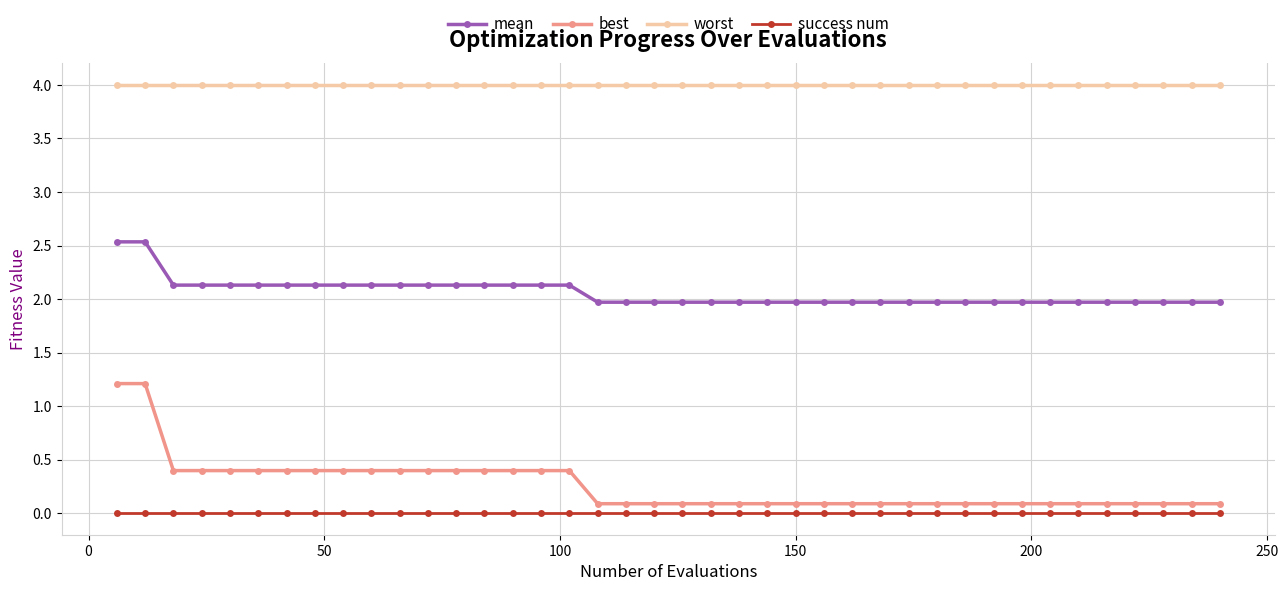

What is the difference between the maximum and minimum values in the mean series?

0.6